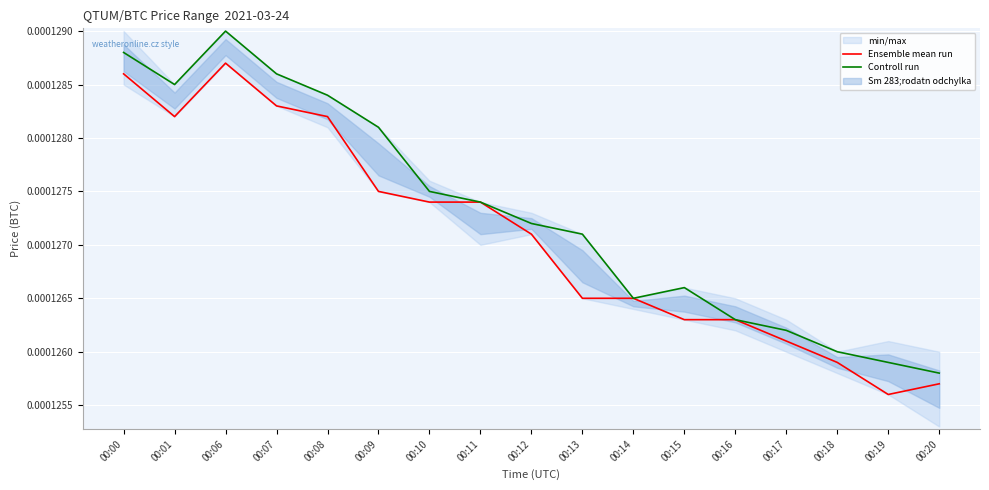

Where is Ensemble mean run nearest to the value 0?

00:19